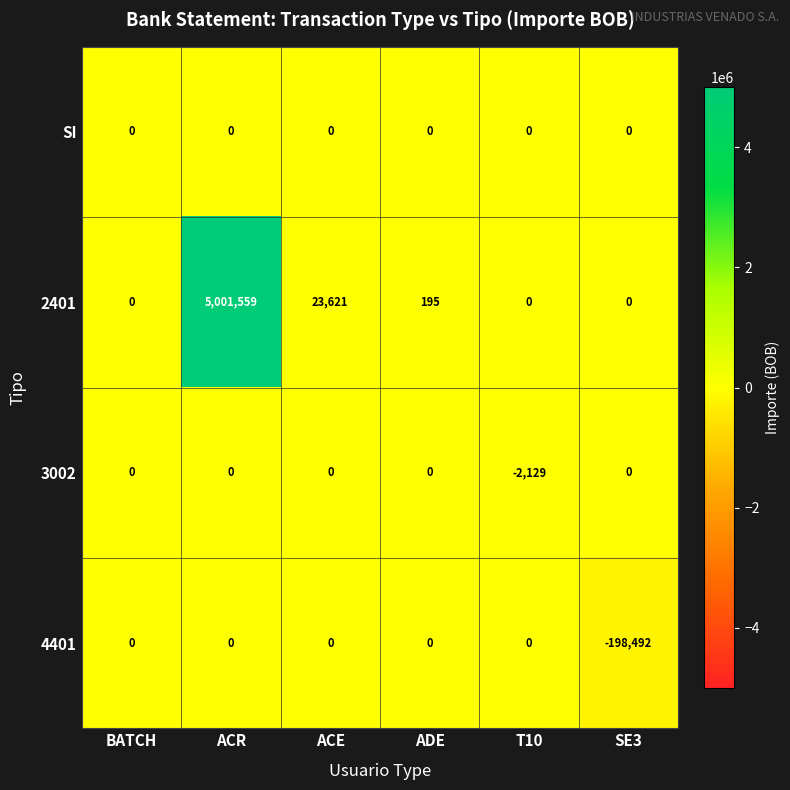

The value of SI at ACR is 0. True or false?

True